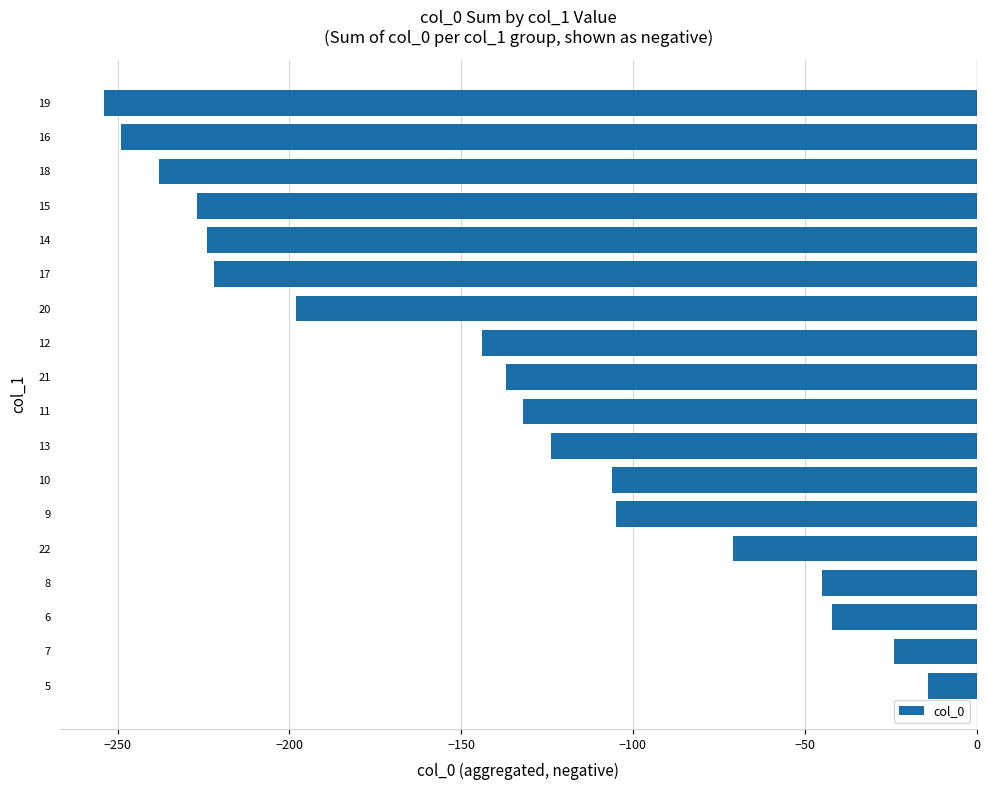

The chart shows a value of -45 at 8. True or false?

True